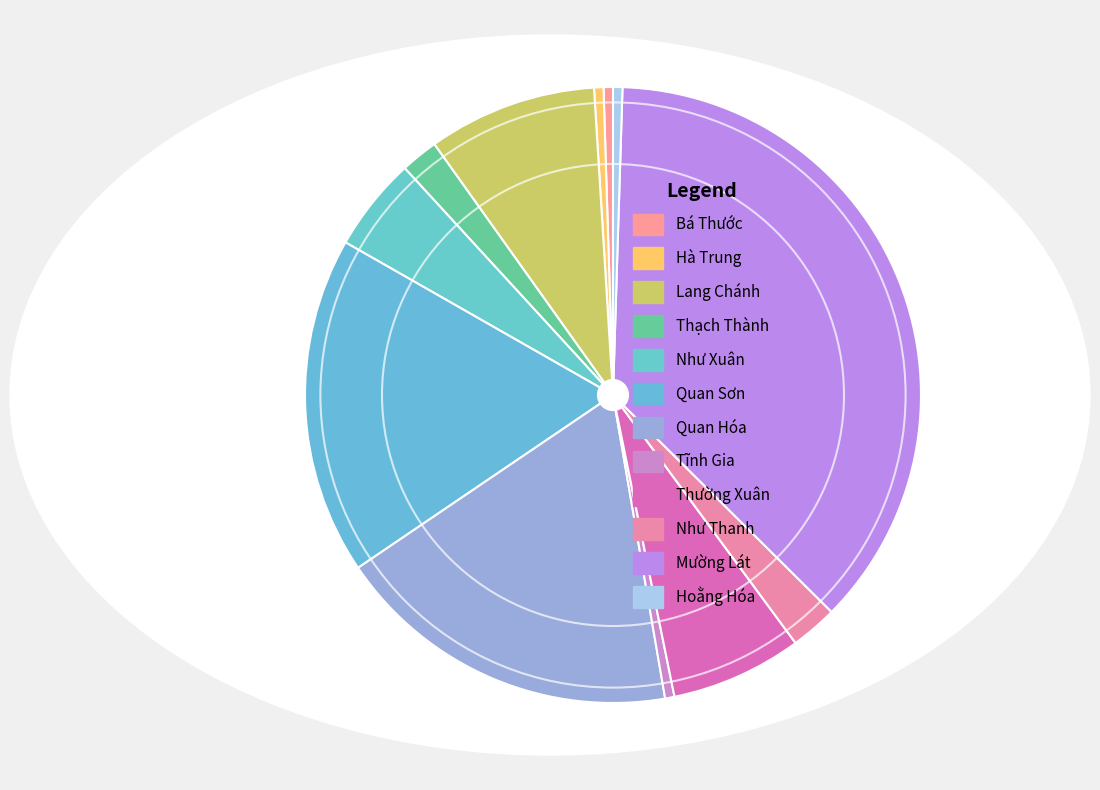

Between Thường Xuân and Lang Chánh, which is larger?

Lang Chánh